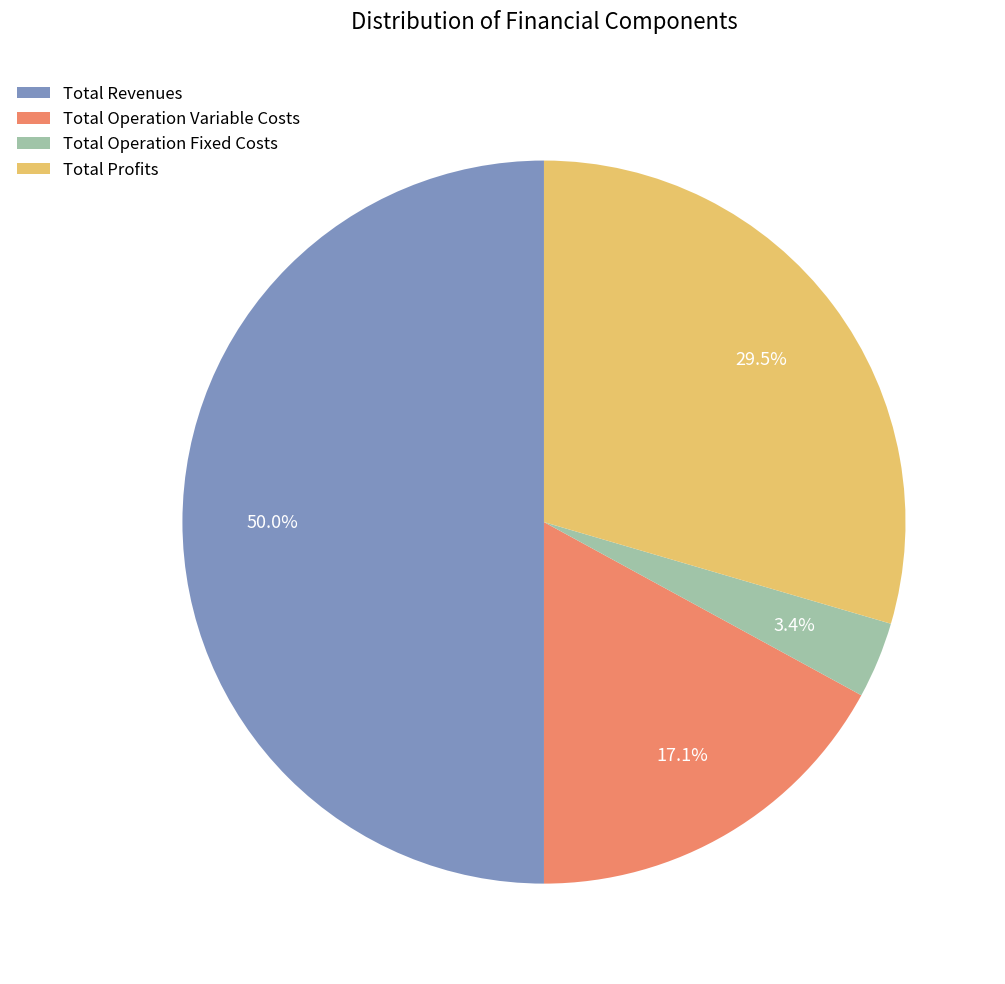

Rank the categories by value from lowest to highest.

Total Operation Fixed Costs, Total Operation Variable Costs, Total Profits, Total Revenues